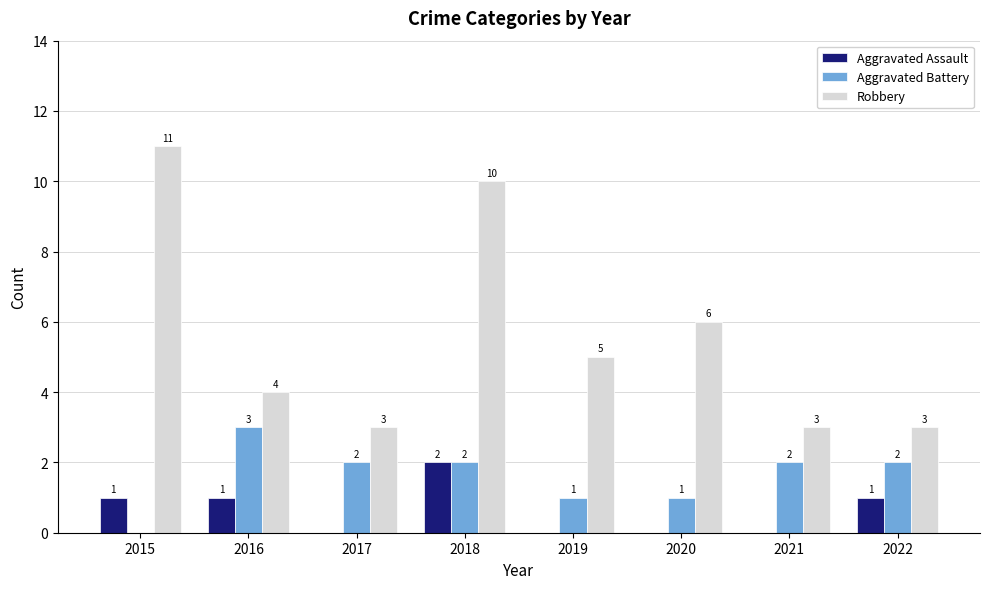

How many groups of bars are there?

8